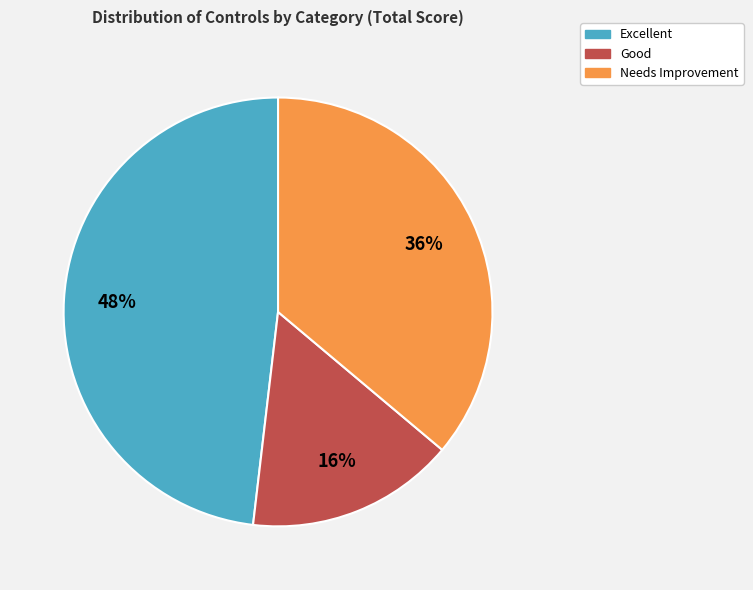

How many segments does this pie chart have?

3